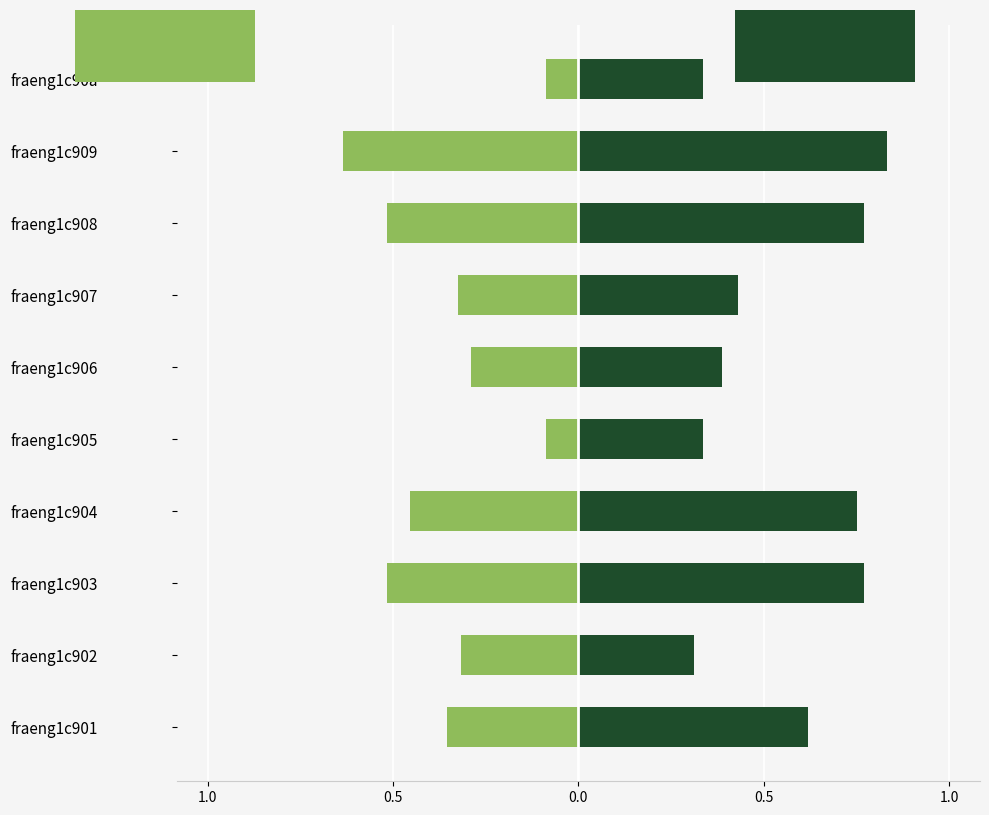

Reading left to right, list all the values displayed in this chart.

metric_BLEURT_default: -0.4	-0.3	-0.5	-0.5	-0.1	-0.3	-0.3	-0.5	-0.7	-0.1
metric_BLEURT_large: 0.6	0.3	0.8	0.8	0.3	0.4	0.4	0.8	0.9	0.3